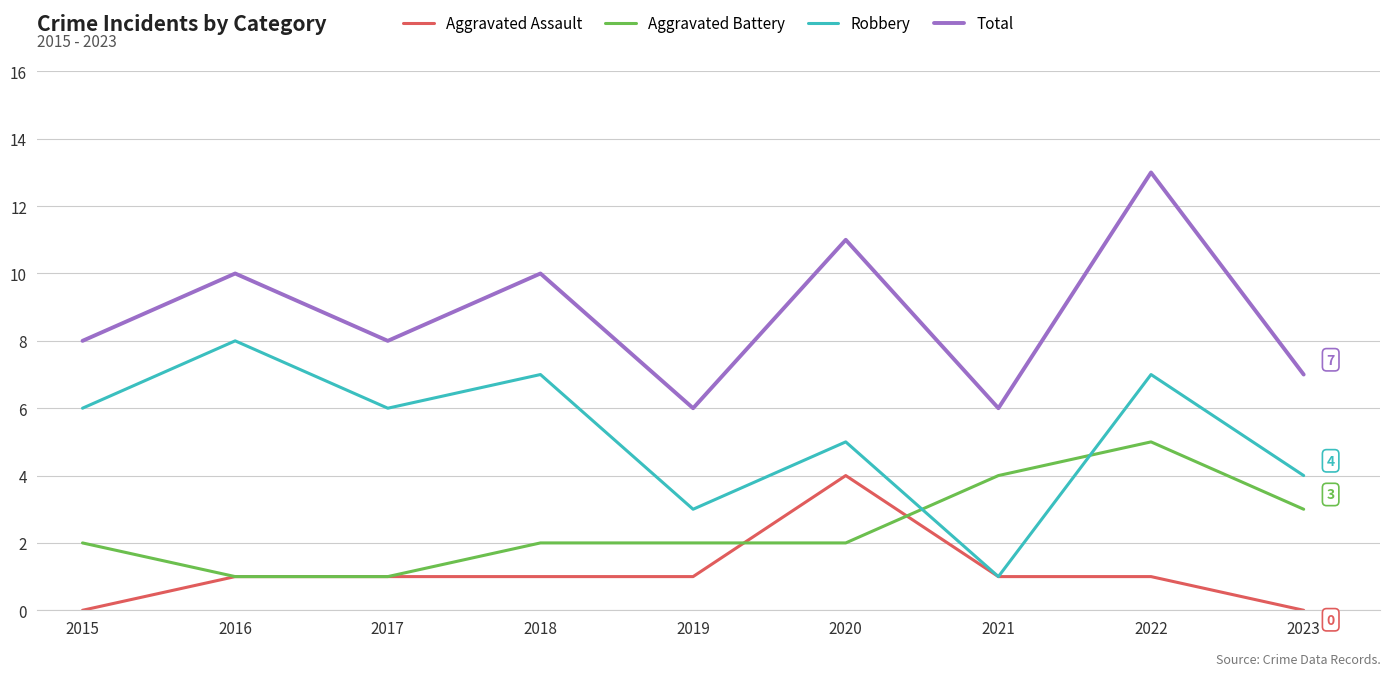

True or false: Aggravated Battery and Total cross at least once.

False